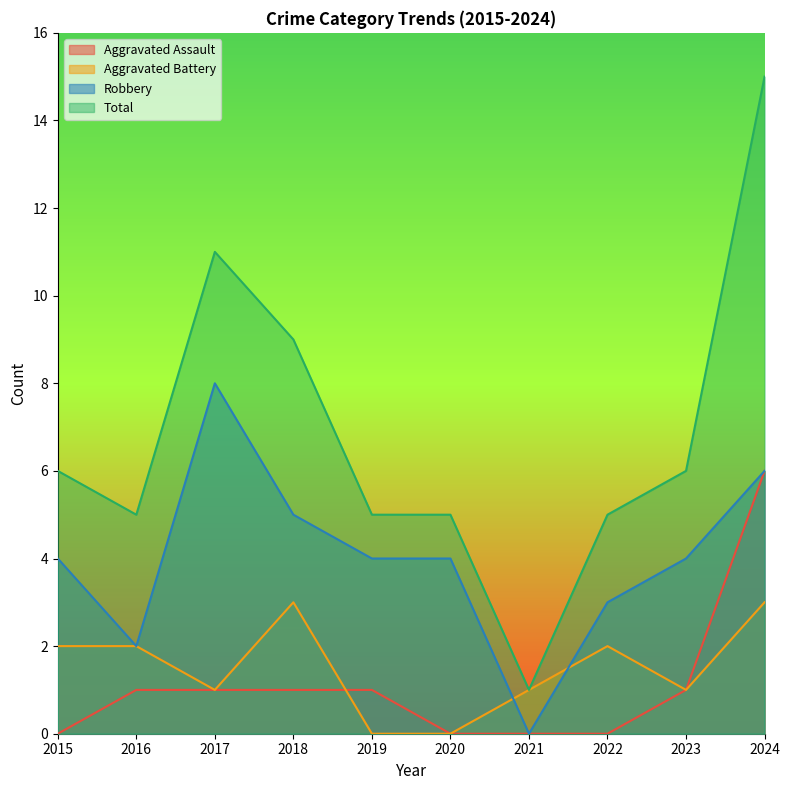

What is the average value of the Aggravated Battery series?

2